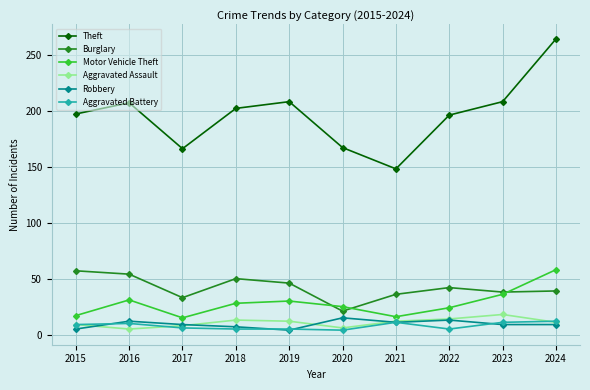

At which label does Burglary first exceed 42?

2015